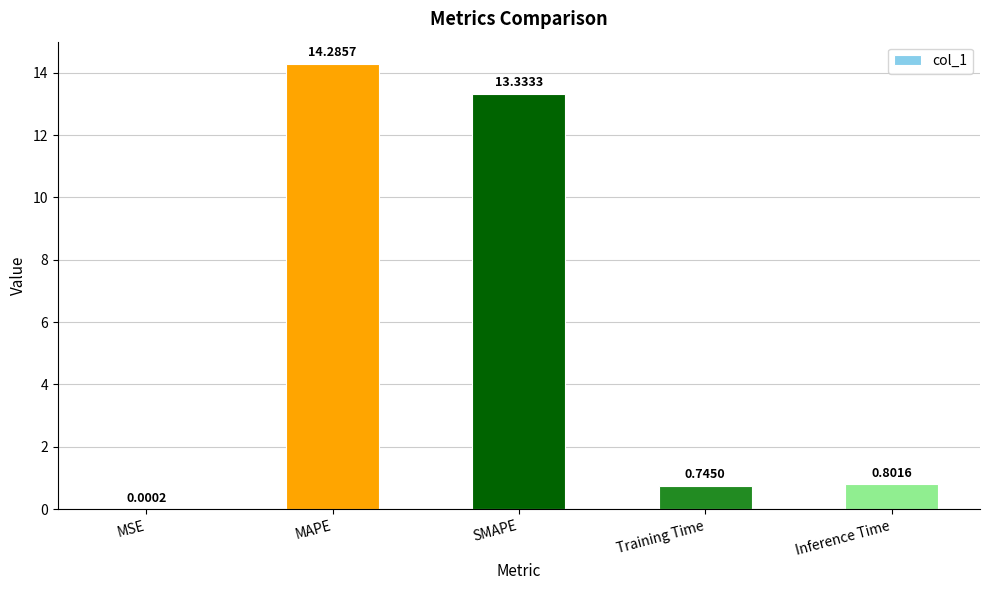

What is the change in value from MSE to Inference Time?

+0.8